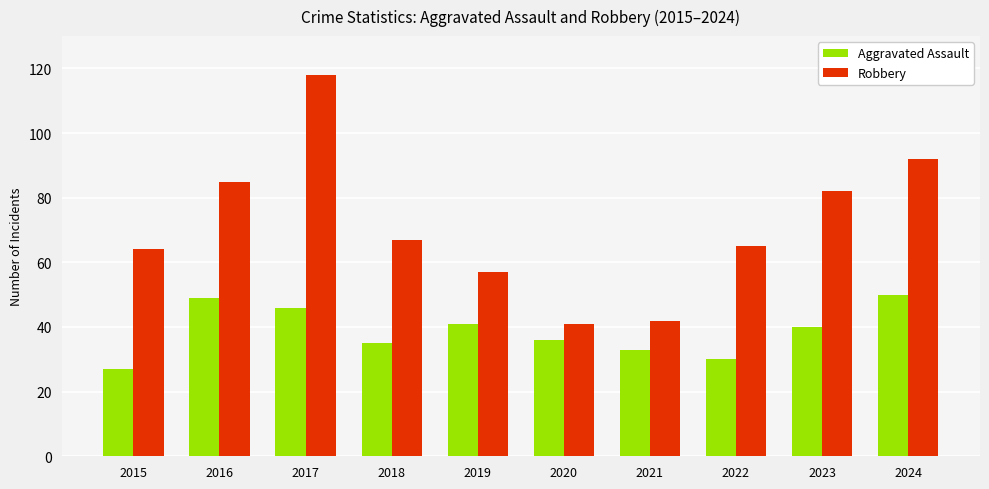

At which label does Aggravated Assault reach its minimum?

2015